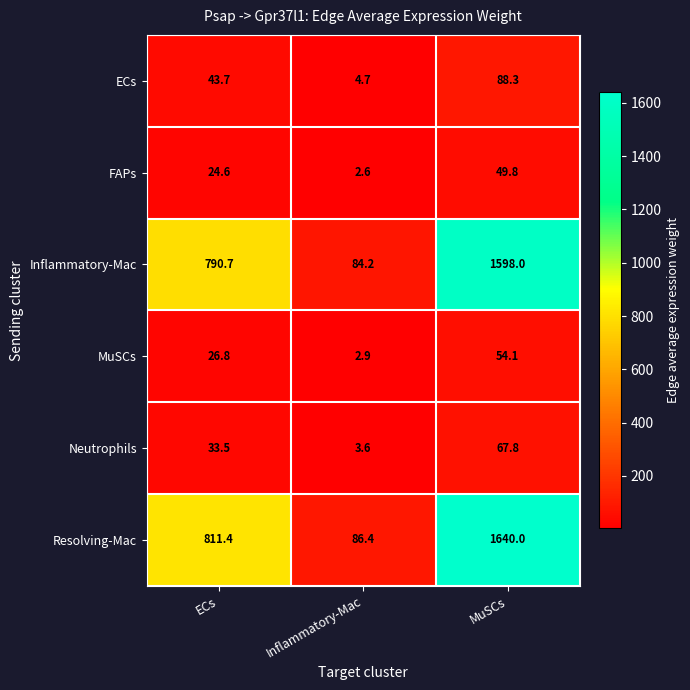

What is the highest value of the ECs series?

88.3